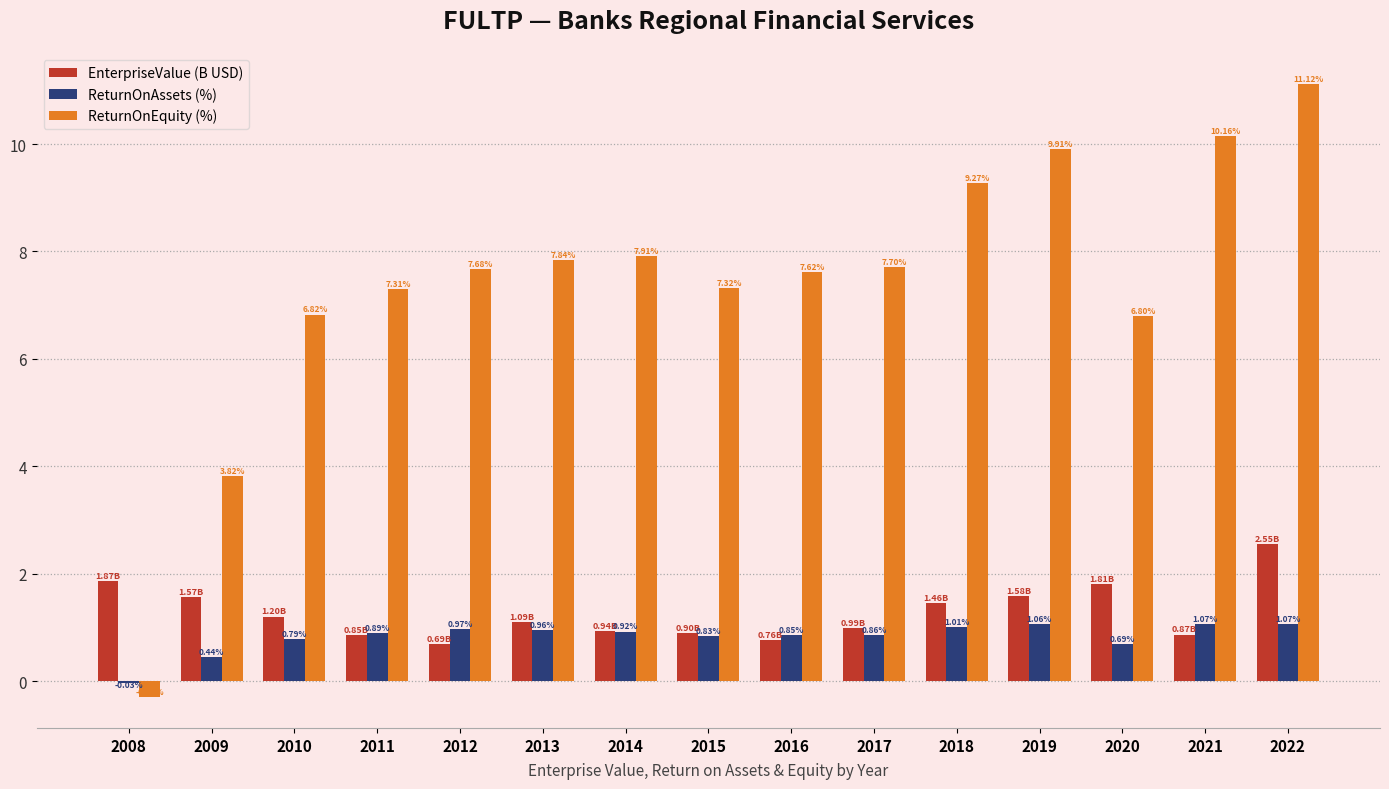

What is the sum of all ReturnOnEquity (%) values?

111.0